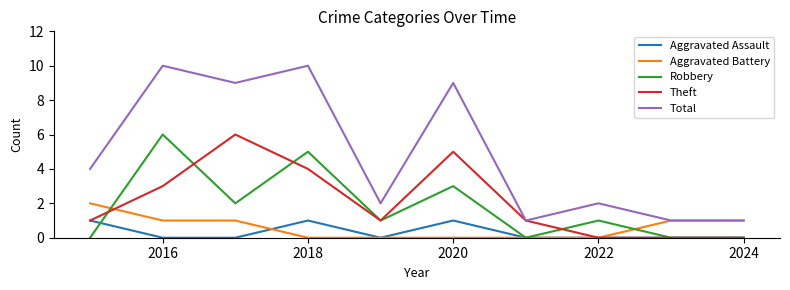

What is the difference between the second highest and second lowest values in the Aggravated Assault series?

1